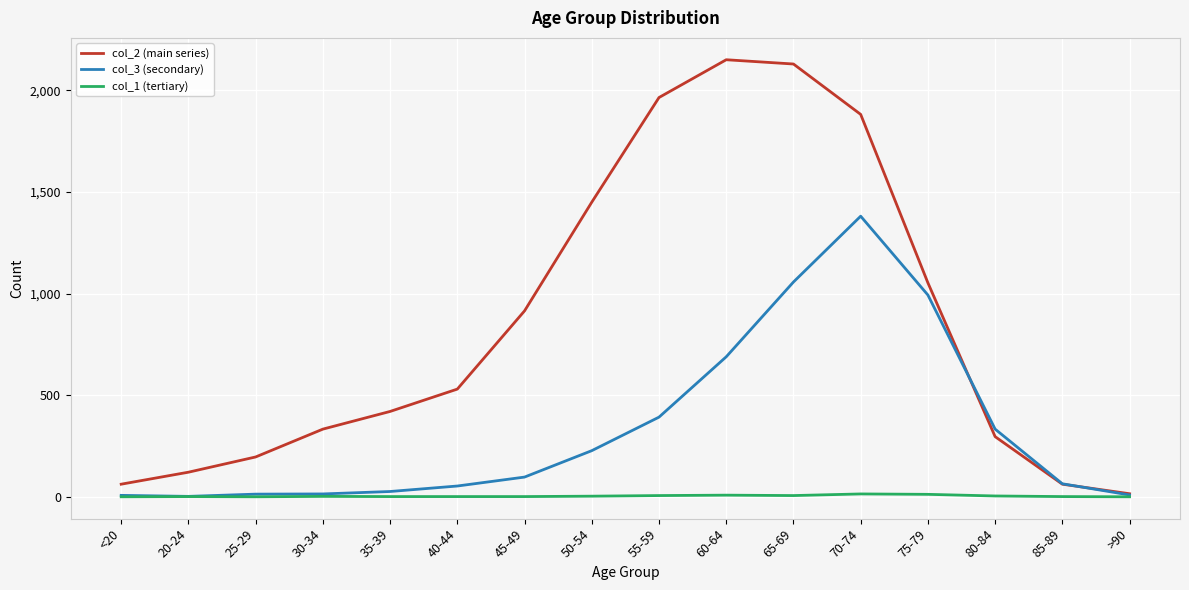

Which series has the largest total across all categories?

col_2 (main series)